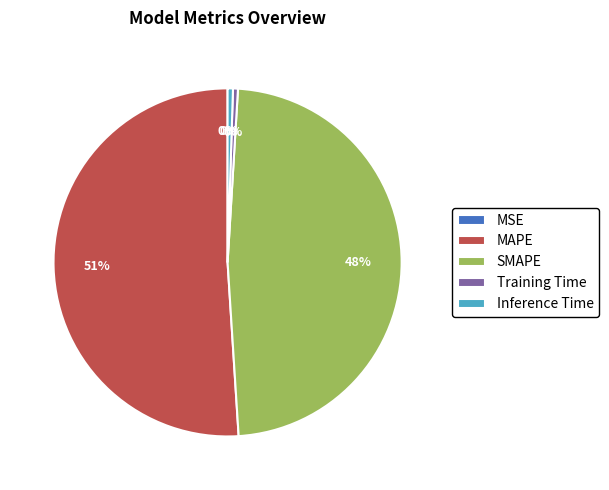

True or false: MAPE accounts for 51% of the total.

True